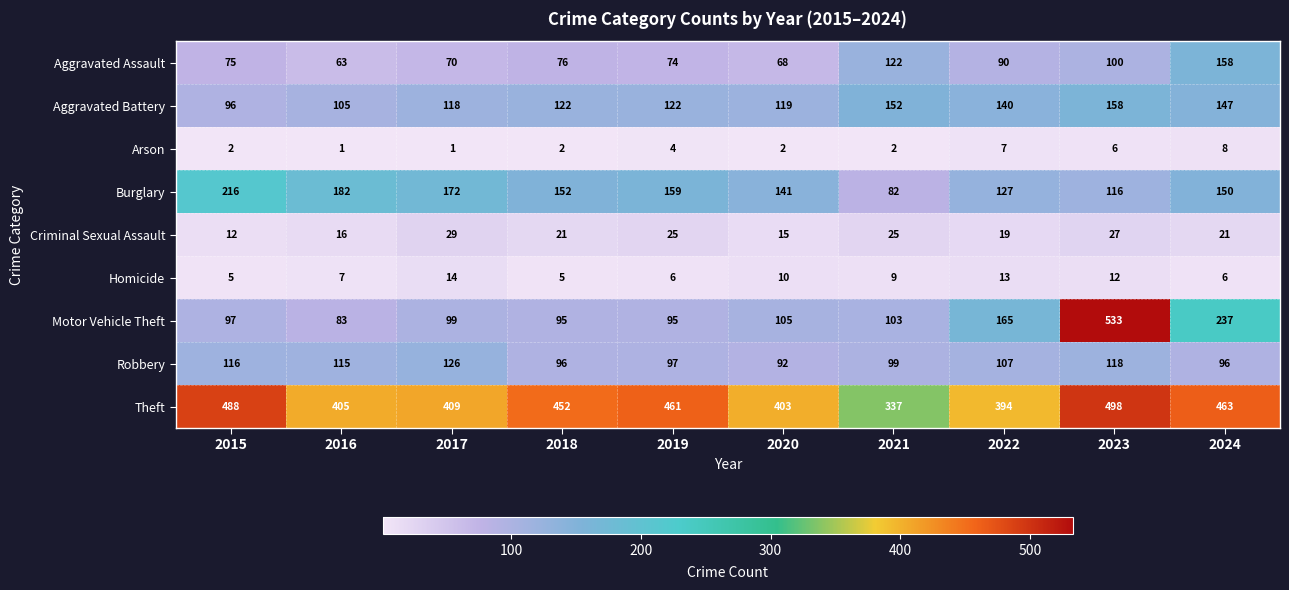

True or false: Burglary has a value of 367 at 2015.

False